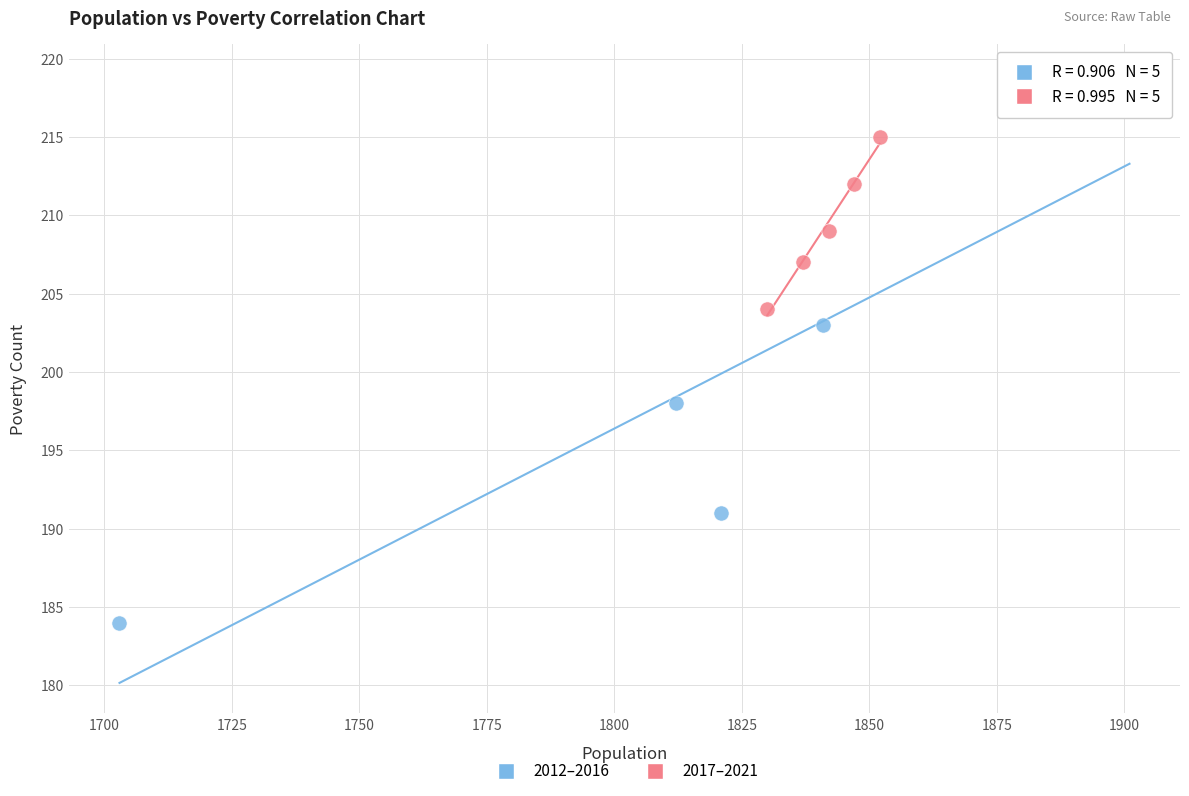

Which series has the widest spread of Y values?

2012–2016